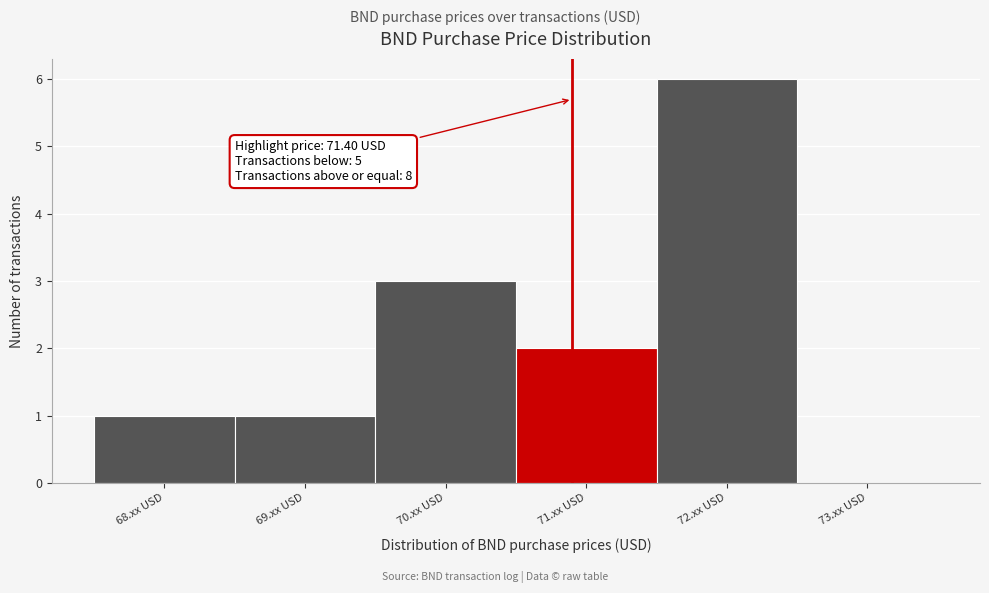

Reading left to right, extract all data points from this chart.

68.xx USD=1	69.xx USD=1	70.xx USD=3	71.xx USD=2	72.xx USD=6	73.xx USD=0